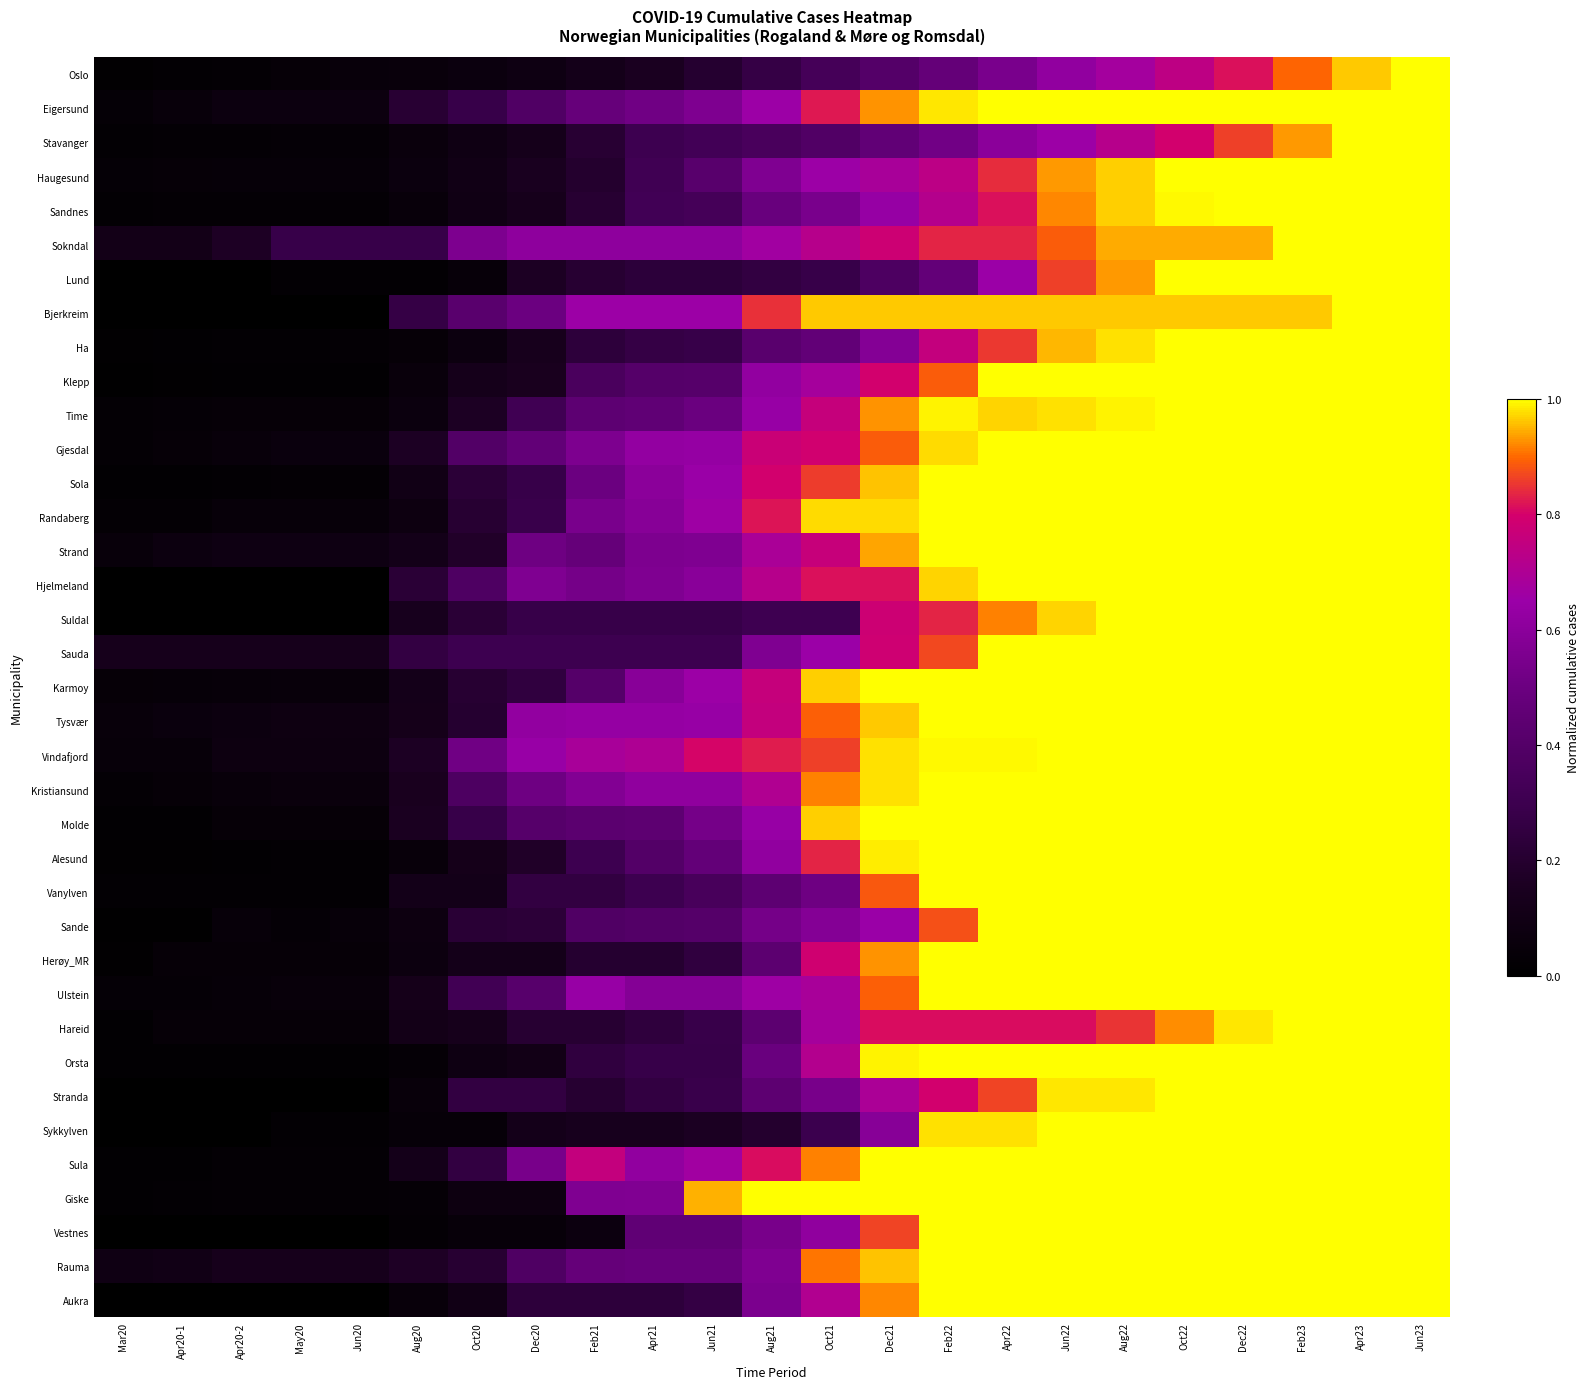

Reading left to right, transcribe all the data shown in this chart.

Oslo: Mar20=0.0	Apr20-1=0.0	Apr20-2=0.0	May20=0.0	Jun20=0.0	Aug20=0.1	Oct20=0.1	Dec20=0.1	Feb21=0.1	Apr21=0.2	Jun21=0.2	Aug21=0.3	Oct21=0.3	Dec21=0.4	Feb22=0.5	Apr22=0.5	Jun22=0.6	Aug22=0.7	Oct22=0.7	Dec22=0.8	Feb23=0.9	Apr23=1.0	Jun23=1.0
Eigersund: Mar20=0.0	Apr20-1=0.1	Apr20-2=0.1	May20=0.1	Jun20=0.1	Aug20=0.2	Oct20=0.3	Dec20=0.4	Feb21=0.5	Apr21=0.5	Jun21=0.6	Aug21=0.7	Oct21=0.8	Dec21=0.9	Feb22=1.0	Apr22=1.0	Jun22=1.0	Aug22=1.0	Oct22=1.0	Dec22=1.0	Feb23=1.0	Apr23=1.0	Jun23=1.0
Stavanger: Mar20=0.0	Apr20-1=0.0	Apr20-2=0.0	May20=0.0	Jun20=0.0	Aug20=0.1	Oct20=0.1	Dec20=0.1	Feb21=0.2	Apr21=0.3	Jun21=0.3	Aug21=0.4	Oct21=0.4	Dec21=0.5	Feb22=0.5	Apr22=0.6	Jun22=0.7	Aug22=0.7	Oct22=0.8	Dec22=0.9	Feb23=0.9	Apr23=1.0	Jun23=1.0
Haugesund: Mar20=0.0	Apr20-1=0.0	Apr20-2=0.0	May20=0.0	Jun20=0.0	Aug20=0.1	Oct20=0.1	Dec20=0.1	Feb21=0.2	Apr21=0.3	Jun21=0.4	Aug21=0.6	Oct21=0.7	Dec21=0.7	Feb22=0.7	Apr22=0.8	Jun22=0.9	Aug22=1.0	Oct22=1.0	Dec22=1.0	Feb23=1.0	Apr23=1.0	Jun23=1.0
Sandnes: Mar20=0.0	Apr20-1=0.0	Apr20-2=0.0	May20=0.0	Jun20=0.0	Aug20=0.0	Oct20=0.1	Dec20=0.1	Feb21=0.2	Apr21=0.3	Jun21=0.3	Aug21=0.5	Oct21=0.5	Dec21=0.6	Feb22=0.7	Apr22=0.8	Jun22=0.9	Aug22=1.0	Oct22=1.0	Dec22=1.0	Feb23=1.0	Apr23=1.0	Jun23=1.0
Sokndal: Mar20=0.1	Apr20-1=0.1	Apr20-2=0.2	May20=0.3	Jun20=0.3	Aug20=0.3	Oct20=0.6	Dec20=0.6	Feb21=0.6	Apr21=0.6	Jun21=0.6	Aug21=0.7	Oct21=0.7	Dec21=0.8	Feb22=0.8	Apr22=0.8	Jun22=0.9	Aug22=0.9	Oct22=0.9	Dec22=0.9	Feb23=1.0	Apr23=1.0	Jun23=1.0
Lund: Mar20=0.0	Apr20-1=0.0	Apr20-2=0.0	May20=0.0	Jun20=0.0	Aug20=0.0	Oct20=0.0	Dec20=0.2	Feb21=0.2	Apr21=0.2	Jun21=0.2	Aug21=0.3	Oct21=0.3	Dec21=0.4	Feb22=0.5	Apr22=0.7	Jun22=0.9	Aug22=0.9	Oct22=1.0	Dec22=1.0	Feb23=1.0	Apr23=1.0	Jun23=1.0
Bjerkreim: Mar20=0.0	Apr20-1=0.0	Apr20-2=0.0	May20=0.0	Jun20=0.0	Aug20=0.3	Oct20=0.4	Dec20=0.5	Feb21=0.7	Apr21=0.7	Jun21=0.7	Aug21=0.8	Oct21=1.0	Dec21=1.0	Feb22=1.0	Apr22=1.0	Jun22=1.0	Aug22=1.0	Oct22=1.0	Dec22=1.0	Feb23=1.0	Apr23=1.0	Jun23=1.0
Ha: Mar20=0.0	Apr20-1=0.0	Apr20-2=0.0	May20=0.0	Jun20=0.0	Aug20=0.0	Oct20=0.1	Dec20=0.1	Feb21=0.2	Apr21=0.3	Jun21=0.3	Aug21=0.4	Oct21=0.5	Dec21=0.6	Feb22=0.8	Apr22=0.9	Jun22=1.0	Aug22=1.0	Oct22=1.0	Dec22=1.0	Feb23=1.0	Apr23=1.0	Jun23=1.0
Klepp: Mar20=0.0	Apr20-1=0.0	Apr20-2=0.0	May20=0.0	Jun20=0.0	Aug20=0.1	Oct20=0.1	Dec20=0.1	Feb21=0.4	Apr21=0.4	Jun21=0.4	Aug21=0.6	Oct21=0.7	Dec21=0.8	Feb22=0.9	Apr22=1.0	Jun22=1.0	Aug22=1.0	Oct22=1.0	Dec22=1.0	Feb23=1.0	Apr23=1.0	Jun23=1.0
Time: Mar20=0.0	Apr20-1=0.0	Apr20-2=0.0	May20=0.0	Jun20=0.0	Aug20=0.1	Oct20=0.2	Dec20=0.3	Feb21=0.4	Apr21=0.5	Jun21=0.5	Aug21=0.6	Oct21=0.8	Dec21=0.9	Feb22=1.0	Apr22=1.0	Jun22=1.0	Aug22=1.0	Oct22=1.0	Dec22=1.0	Feb23=1.0	Apr23=1.0	Jun23=1.0
Gjesdal: Mar20=0.0	Apr20-1=0.0	Apr20-2=0.1	May20=0.1	Jun20=0.1	Aug20=0.2	Oct20=0.4	Dec20=0.5	Feb21=0.6	Apr21=0.6	Jun21=0.6	Aug21=0.8	Oct21=0.8	Dec21=0.9	Feb22=1.0	Apr22=1.0	Jun22=1.0	Aug22=1.0	Oct22=1.0	Dec22=1.0	Feb23=1.0	Apr23=1.0	Jun23=1.0
Sola: Mar20=0.0	Apr20-1=0.0	Apr20-2=0.0	May20=0.0	Jun20=0.0	Aug20=0.1	Oct20=0.2	Dec20=0.3	Feb21=0.5	Apr21=0.6	Jun21=0.6	Aug21=0.8	Oct21=0.9	Dec21=1.0	Feb22=1.0	Apr22=1.0	Jun22=1.0	Aug22=1.0	Oct22=1.0	Dec22=1.0	Feb23=1.0	Apr23=1.0	Jun23=1.0
Randaberg: Mar20=0.0	Apr20-1=0.0	Apr20-2=0.0	May20=0.0	Jun20=0.0	Aug20=0.1	Oct20=0.2	Dec20=0.3	Feb21=0.5	Apr21=0.6	Jun21=0.7	Aug21=0.8	Oct21=1.0	Dec21=1.0	Feb22=1.0	Apr22=1.0	Jun22=1.0	Aug22=1.0	Oct22=1.0	Dec22=1.0	Feb23=1.0	Apr23=1.0	Jun23=1.0
Strand: Mar20=0.0	Apr20-1=0.1	Apr20-2=0.1	May20=0.1	Jun20=0.1	Aug20=0.1	Oct20=0.2	Dec20=0.5	Feb21=0.5	Apr21=0.6	Jun21=0.6	Aug21=0.7	Oct21=0.8	Dec21=0.9	Feb22=1.0	Apr22=1.0	Jun22=1.0	Aug22=1.0	Oct22=1.0	Dec22=1.0	Feb23=1.0	Apr23=1.0	Jun23=1.0
Hjelmeland: Mar20=0.0	Apr20-1=0.0	Apr20-2=0.0	May20=0.0	Jun20=0.0	Aug20=0.2	Oct20=0.4	Dec20=0.6	Feb21=0.5	Apr21=0.6	Jun21=0.6	Aug21=0.7	Oct21=0.8	Dec21=0.8	Feb22=1.0	Apr22=1.0	Jun22=1.0	Aug22=1.0	Oct22=1.0	Dec22=1.0	Feb23=1.0	Apr23=1.0	Jun23=1.0
Suldal: Mar20=0.0	Apr20-1=0.0	Apr20-2=0.0	May20=0.0	Jun20=0.0	Aug20=0.1	Oct20=0.2	Dec20=0.3	Feb21=0.3	Apr21=0.3	Jun21=0.3	Aug21=0.3	Oct21=0.3	Dec21=0.8	Feb22=0.8	Apr22=0.9	Jun22=1.0	Aug22=1.0	Oct22=1.0	Dec22=1.0	Feb23=1.0	Apr23=1.0	Jun23=1.0
Sauda: Mar20=0.1	Apr20-1=0.1	Apr20-2=0.1	May20=0.1	Jun20=0.1	Aug20=0.3	Oct20=0.3	Dec20=0.3	Feb21=0.3	Apr21=0.3	Jun21=0.3	Aug21=0.6	Oct21=0.7	Dec21=0.8	Feb22=0.9	Apr22=1.0	Jun22=1.0	Aug22=1.0	Oct22=1.0	Dec22=1.0	Feb23=1.0	Apr23=1.0	Jun23=1.0
Karmoy: Mar20=0.0	Apr20-1=0.0	Apr20-2=0.0	May20=0.0	Jun20=0.0	Aug20=0.1	Oct20=0.2	Dec20=0.2	Feb21=0.4	Apr21=0.6	Jun21=0.7	Aug21=0.8	Oct21=1.0	Dec21=1.0	Feb22=1.0	Apr22=1.0	Jun22=1.0	Aug22=1.0	Oct22=1.0	Dec22=1.0	Feb23=1.0	Apr23=1.0	Jun23=1.0
Tysvær: Mar20=0.1	Apr20-1=0.1	Apr20-2=0.1	May20=0.1	Jun20=0.1	Aug20=0.1	Oct20=0.2	Dec20=0.6	Feb21=0.6	Apr21=0.6	Jun21=0.6	Aug21=0.8	Oct21=0.9	Dec21=1.0	Feb22=1.0	Apr22=1.0	Jun22=1.0	Aug22=1.0	Oct22=1.0	Dec22=1.0	Feb23=1.0	Apr23=1.0	Jun23=1.0
Vindafjord: Mar20=0.0	Apr20-1=0.0	Apr20-2=0.1	May20=0.1	Jun20=0.1	Aug20=0.2	Oct20=0.5	Dec20=0.6	Feb21=0.7	Apr21=0.7	Jun21=0.8	Aug21=0.8	Oct21=0.9	Dec21=1.0	Feb22=1.0	Apr22=1.0	Jun22=1.0	Aug22=1.0	Oct22=1.0	Dec22=1.0	Feb23=1.0	Apr23=1.0	Jun23=1.0
Kristiansund: Mar20=0.0	Apr20-1=0.0	Apr20-2=0.1	May20=0.1	Jun20=0.1	Aug20=0.1	Oct20=0.4	Dec20=0.5	Feb21=0.6	Apr21=0.6	Jun21=0.6	Aug21=0.7	Oct21=0.9	Dec21=1.0	Feb22=1.0	Apr22=1.0	Jun22=1.0	Aug22=1.0	Oct22=1.0	Dec22=1.0	Feb23=1.0	Apr23=1.0	Jun23=1.0
Molde: Mar20=0.0	Apr20-1=0.0	Apr20-2=0.0	May20=0.0	Jun20=0.0	Aug20=0.2	Oct20=0.3	Dec20=0.4	Feb21=0.4	Apr21=0.4	Jun21=0.5	Aug21=0.6	Oct21=1.0	Dec21=1.0	Feb22=1.0	Apr22=1.0	Jun22=1.0	Aug22=1.0	Oct22=1.0	Dec22=1.0	Feb23=1.0	Apr23=1.0	Jun23=1.0
Alesund: Mar20=0.0	Apr20-1=0.0	Apr20-2=0.0	May20=0.0	Jun20=0.0	Aug20=0.1	Oct20=0.1	Dec20=0.2	Feb21=0.3	Apr21=0.4	Jun21=0.5	Aug21=0.6	Oct21=0.8	Dec21=1.0	Feb22=1.0	Apr22=1.0	Jun22=1.0	Aug22=1.0	Oct22=1.0	Dec22=1.0	Feb23=1.0	Apr23=1.0	Jun23=1.0
Vanylven: Mar20=0.0	Apr20-1=0.0	Apr20-2=0.0	May20=0.0	Jun20=0.0	Aug20=0.1	Oct20=0.1	Dec20=0.3	Feb21=0.3	Apr21=0.3	Jun21=0.3	Aug21=0.4	Oct21=0.5	Dec21=0.9	Feb22=1.0	Apr22=1.0	Jun22=1.0	Aug22=1.0	Oct22=1.0	Dec22=1.0	Feb23=1.0	Apr23=1.0	Jun23=1.0
Sande: Mar20=0.0	Apr20-1=0.0	Apr20-2=0.0	May20=0.0	Jun20=0.0	Aug20=0.1	Oct20=0.2	Dec20=0.2	Feb21=0.4	Apr21=0.4	Jun21=0.4	Aug21=0.5	Oct21=0.6	Dec21=0.6	Feb22=0.9	Apr22=1.0	Jun22=1.0	Aug22=1.0	Oct22=1.0	Dec22=1.0	Feb23=1.0	Apr23=1.0	Jun23=1.0
Herøy_MR: Mar20=0.0	Apr20-1=0.0	Apr20-2=0.0	May20=0.0	Jun20=0.0	Aug20=0.1	Oct20=0.1	Dec20=0.1	Feb21=0.2	Apr21=0.2	Jun21=0.2	Aug21=0.4	Oct21=0.8	Dec21=0.9	Feb22=1.0	Apr22=1.0	Jun22=1.0	Aug22=1.0	Oct22=1.0	Dec22=1.0	Feb23=1.0	Apr23=1.0	Jun23=1.0
Ulstein: Mar20=0.0	Apr20-1=0.0	Apr20-2=0.0	May20=0.0	Jun20=0.1	Aug20=0.1	Oct20=0.3	Dec20=0.4	Feb21=0.6	Apr21=0.6	Jun21=0.6	Aug21=0.7	Oct21=0.7	Dec21=0.9	Feb22=1.0	Apr22=1.0	Jun22=1.0	Aug22=1.0	Oct22=1.0	Dec22=1.0	Feb23=1.0	Apr23=1.0	Jun23=1.0
Hareid: Mar20=0.0	Apr20-1=0.0	Apr20-2=0.0	May20=0.0	Jun20=0.0	Aug20=0.1	Oct20=0.1	Dec20=0.2	Feb21=0.2	Apr21=0.2	Jun21=0.3	Aug21=0.4	Oct21=0.7	Dec21=0.8	Feb22=0.8	Apr22=0.8	Jun22=0.8	Aug22=0.8	Oct22=0.9	Dec22=1.0	Feb23=1.0	Apr23=1.0	Jun23=1.0
Orsta: Mar20=0.0	Apr20-1=0.0	Apr20-2=0.0	May20=0.0	Jun20=0.0	Aug20=0.0	Oct20=0.1	Dec20=0.1	Feb21=0.2	Apr21=0.3	Jun21=0.3	Aug21=0.5	Oct21=0.7	Dec21=1.0	Feb22=1.0	Apr22=1.0	Jun22=1.0	Aug22=1.0	Oct22=1.0	Dec22=1.0	Feb23=1.0	Apr23=1.0	Jun23=1.0
Stranda: Mar20=0.0	Apr20-1=0.0	Apr20-2=0.0	May20=0.0	Jun20=0.0	Aug20=0.1	Oct20=0.3	Dec20=0.3	Feb21=0.2	Apr21=0.3	Jun21=0.3	Aug21=0.4	Oct21=0.5	Dec21=0.7	Feb22=0.8	Apr22=0.9	Jun22=1.0	Aug22=1.0	Oct22=1.0	Dec22=1.0	Feb23=1.0	Apr23=1.0	Jun23=1.0
Sykkylven: Mar20=0.0	Apr20-1=0.0	Apr20-2=0.0	May20=0.0	Jun20=0.0	Aug20=0.0	Oct20=0.0	Dec20=0.1	Feb21=0.1	Apr21=0.1	Jun21=0.2	Aug21=0.2	Oct21=0.3	Dec21=0.6	Feb22=1.0	Apr22=1.0	Jun22=1.0	Aug22=1.0	Oct22=1.0	Dec22=1.0	Feb23=1.0	Apr23=1.0	Jun23=1.0
Sula: Mar20=0.0	Apr20-1=0.0	Apr20-2=0.0	May20=0.0	Jun20=0.0	Aug20=0.1	Oct20=0.3	Dec20=0.5	Feb21=0.8	Apr21=0.6	Jun21=0.7	Aug21=0.8	Oct21=0.9	Dec21=1.0	Feb22=1.0	Apr22=1.0	Jun22=1.0	Aug22=1.0	Oct22=1.0	Dec22=1.0	Feb23=1.0	Apr23=1.0	Jun23=1.0
Giske: Mar20=0.0	Apr20-1=0.0	Apr20-2=0.0	May20=0.0	Jun20=0.0	Aug20=0.0	Oct20=0.1	Dec20=0.1	Feb21=0.6	Apr21=0.6	Jun21=0.9	Aug21=1.0	Oct21=1.0	Dec21=1.0	Feb22=1.0	Apr22=1.0	Jun22=1.0	Aug22=1.0	Oct22=1.0	Dec22=1.0	Feb23=1.0	Apr23=1.0	Jun23=1.0
Vestnes: Mar20=0.0	Apr20-1=0.0	Apr20-2=0.0	May20=0.0	Jun20=0.0	Aug20=0.0	Oct20=0.0	Dec20=0.0	Feb21=0.1	Apr21=0.5	Jun21=0.5	Aug21=0.5	Oct21=0.6	Dec21=0.9	Feb22=1.0	Apr22=1.0	Jun22=1.0	Aug22=1.0	Oct22=1.0	Dec22=1.0	Feb23=1.0	Apr23=1.0	Jun23=1.0
Rauma: Mar20=0.1	Apr20-1=0.1	Apr20-2=0.1	May20=0.1	Jun20=0.1	Aug20=0.2	Oct20=0.2	Dec20=0.4	Feb21=0.5	Apr21=0.5	Jun21=0.5	Aug21=0.6	Oct21=0.9	Dec21=1.0	Feb22=1.0	Apr22=1.0	Jun22=1.0	Aug22=1.0	Oct22=1.0	Dec22=1.0	Feb23=1.0	Apr23=1.0	Jun23=1.0
Aukra: Mar20=0.0	Apr20-1=0.0	Apr20-2=0.0	May20=0.0	Jun20=0.0	Aug20=0.1	Oct20=0.1	Dec20=0.2	Feb21=0.2	Apr21=0.2	Jun21=0.3	Aug21=0.6	Oct21=0.7	Dec21=0.9	Feb22=1.0	Apr22=1.0	Jun22=1.0	Aug22=1.0	Oct22=1.0	Dec22=1.0	Feb23=1.0	Apr23=1.0	Jun23=1.0